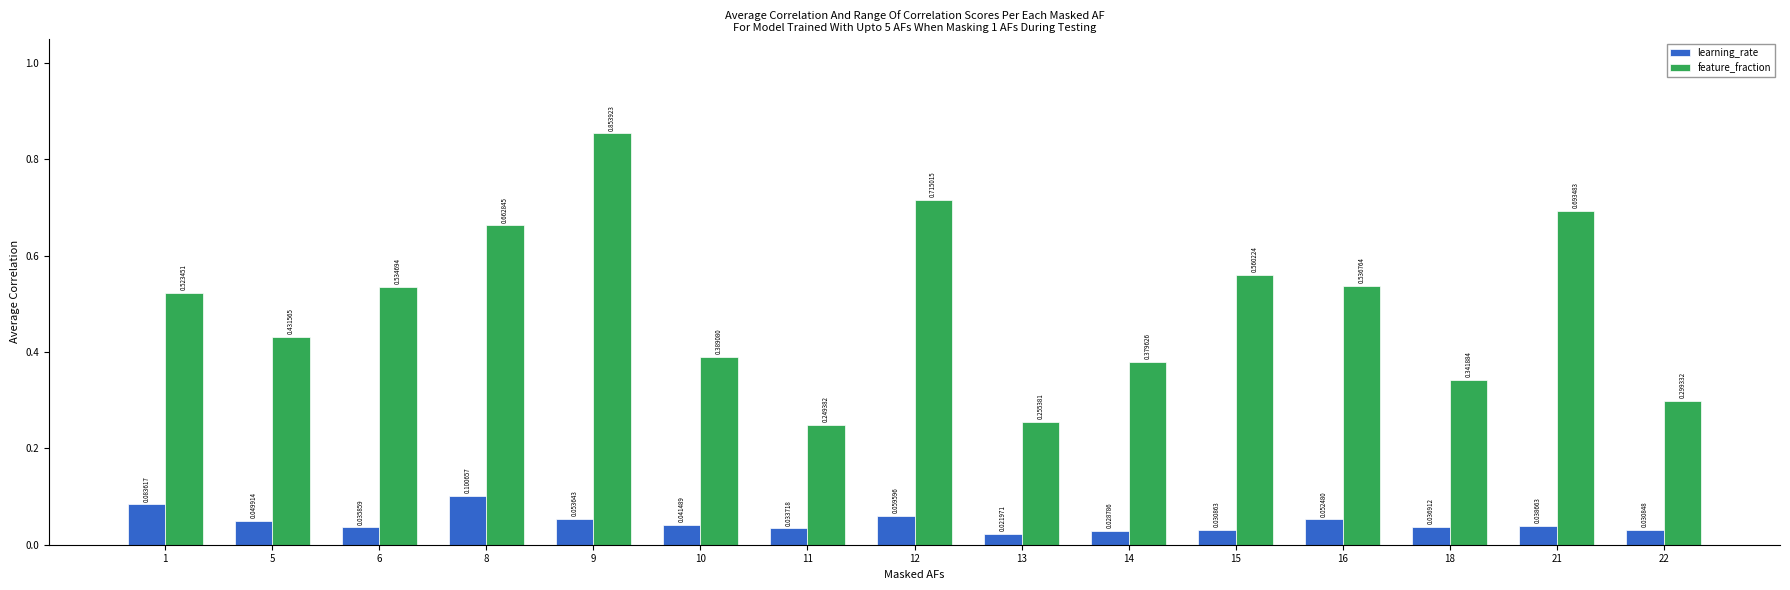

How many bars are there in each group?

2